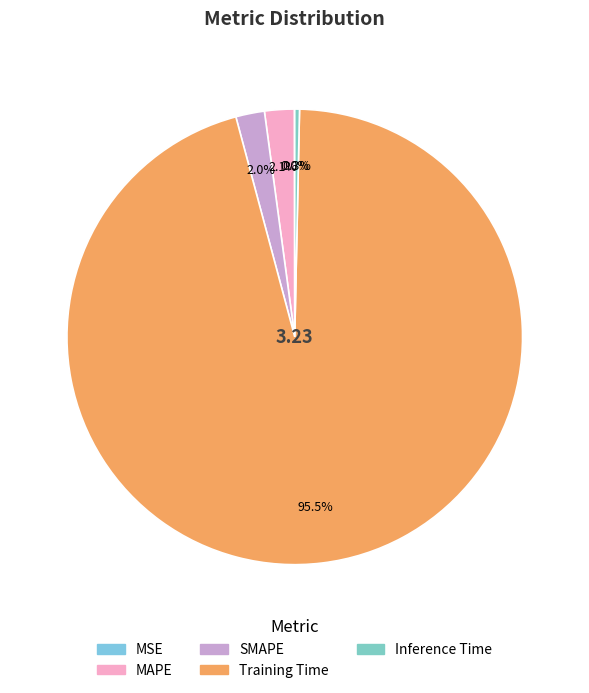

What is the change in value from Training Time to Inference Time?

-3.1